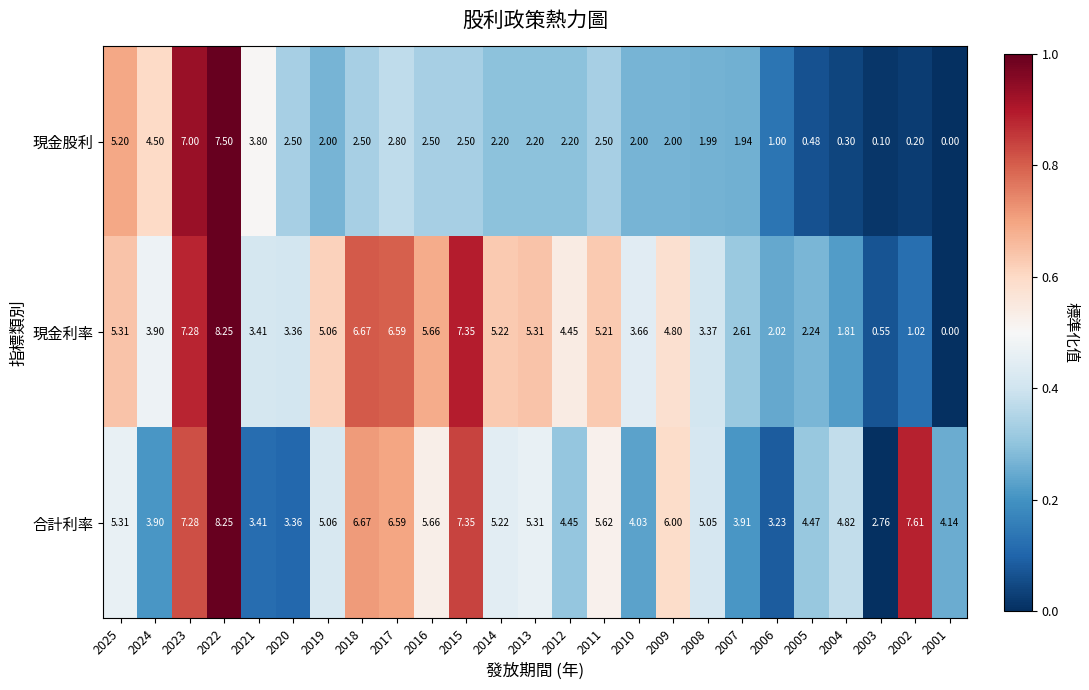

Which series has the largest range (max minus min)?

現金利率